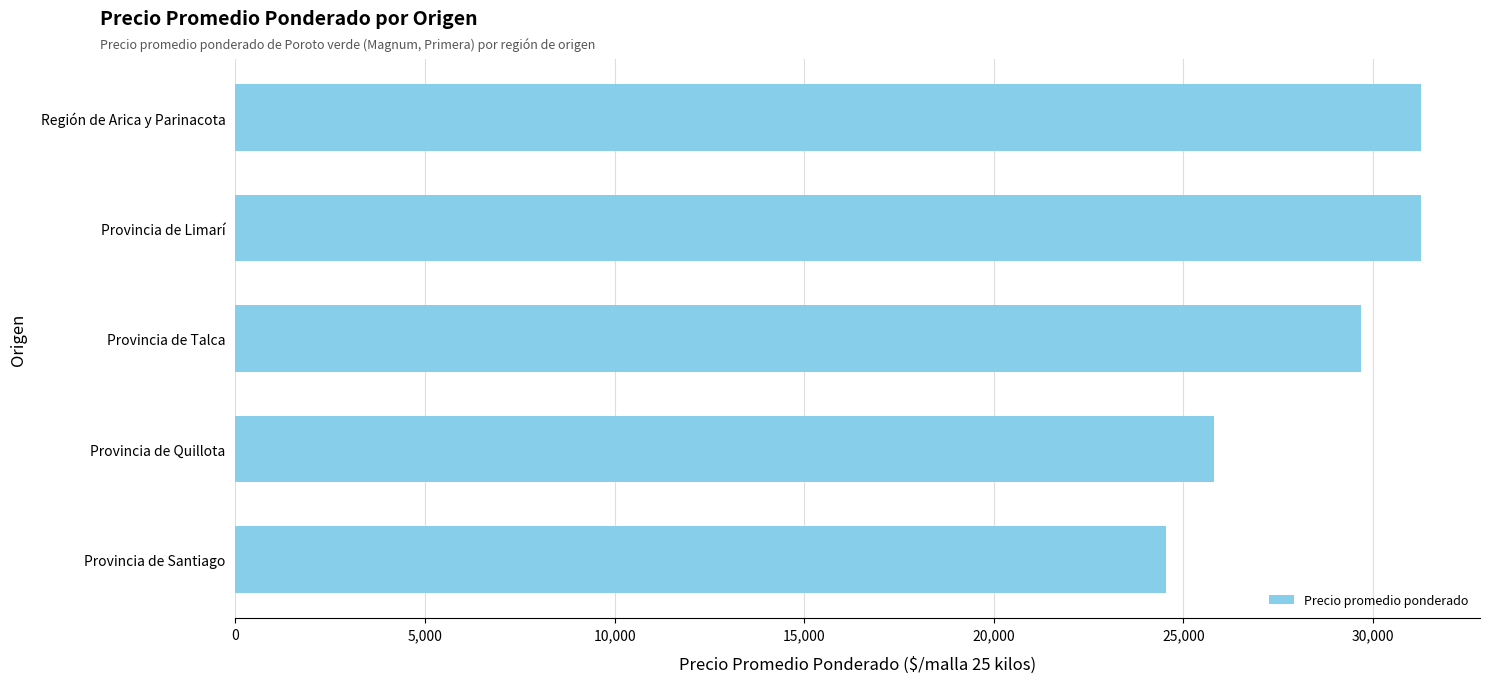

The value at Región de Arica y Parinacota is 12244.9. True or false?

False